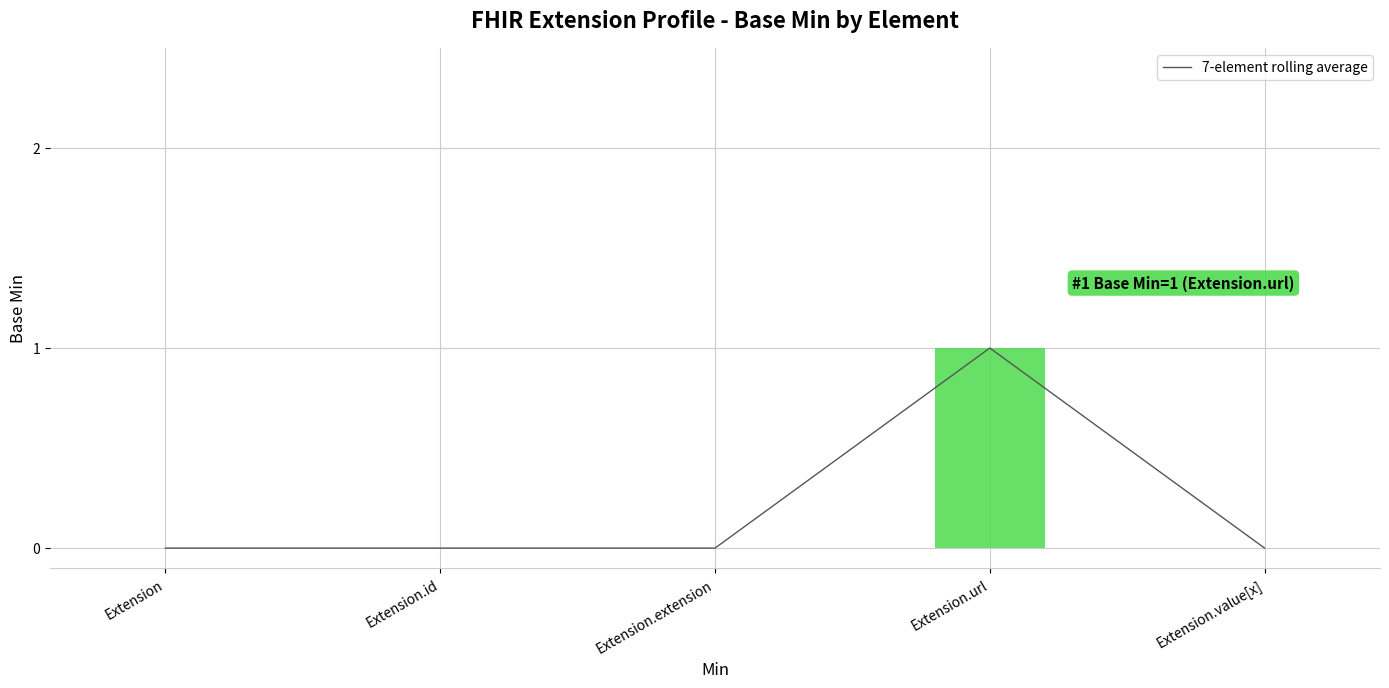

What is the sum of the values at Extension.url and Extension?

1